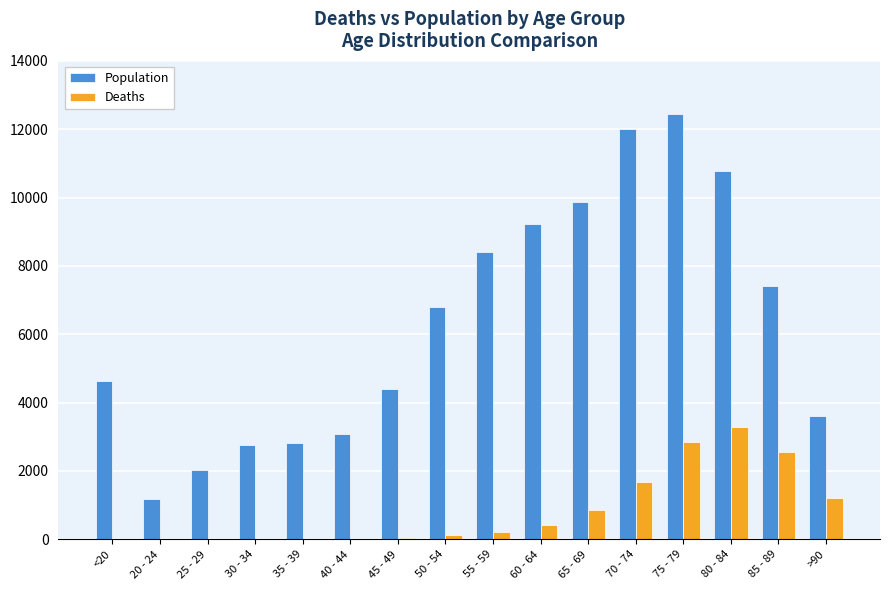

Are the bars horizontal?

No